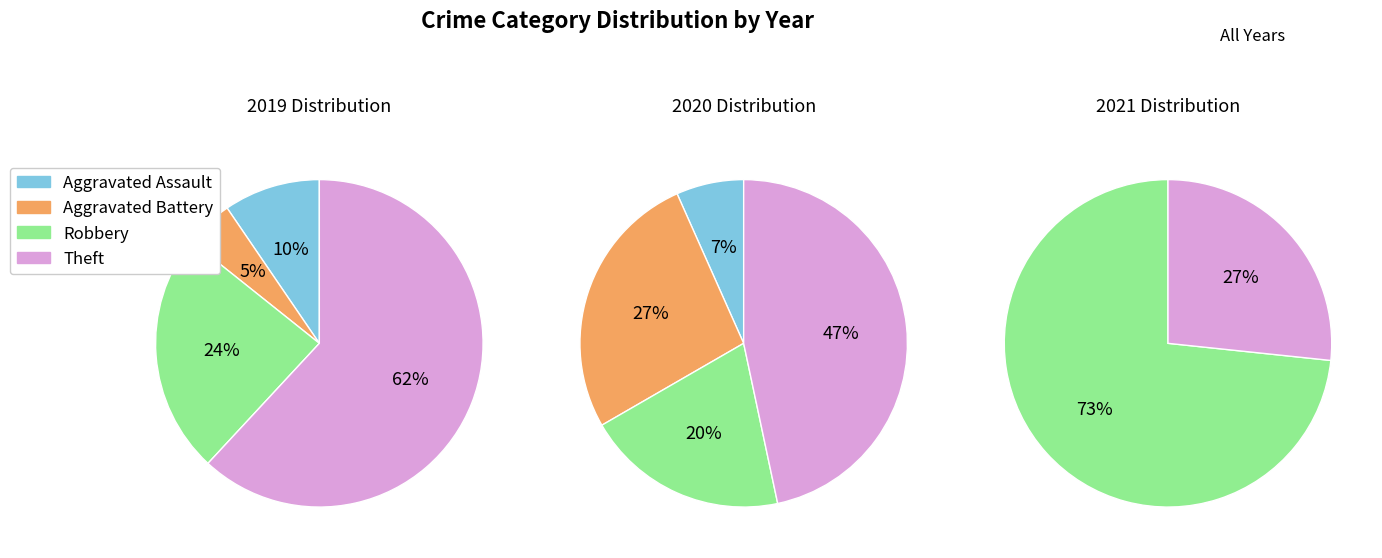

Which slice is the largest?

Theft